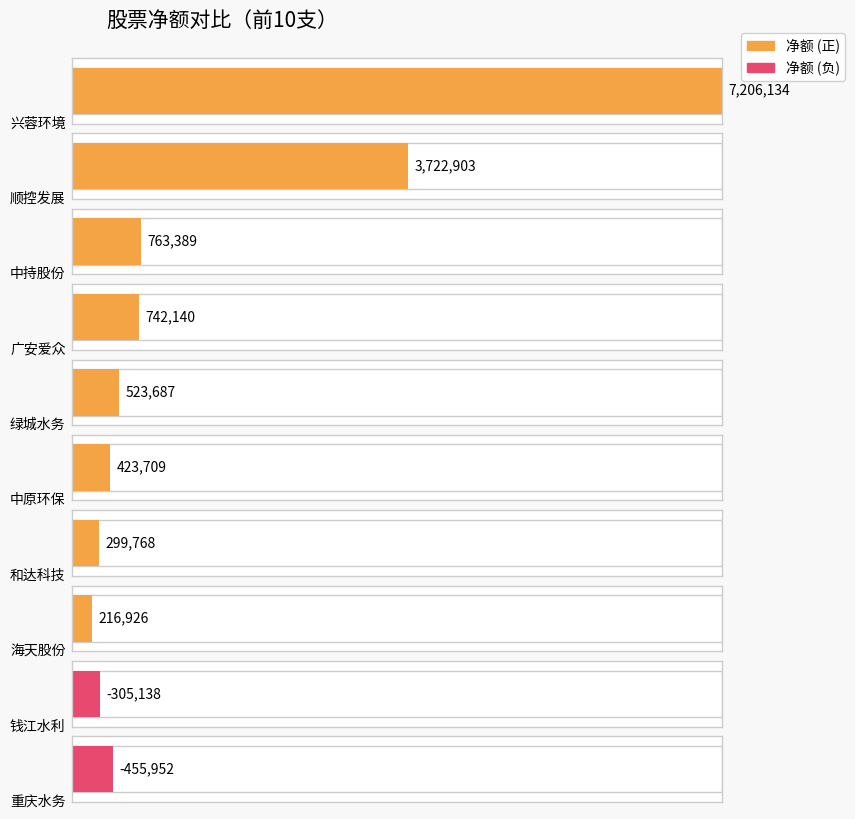

Does the chart contain any negative values?

Yes